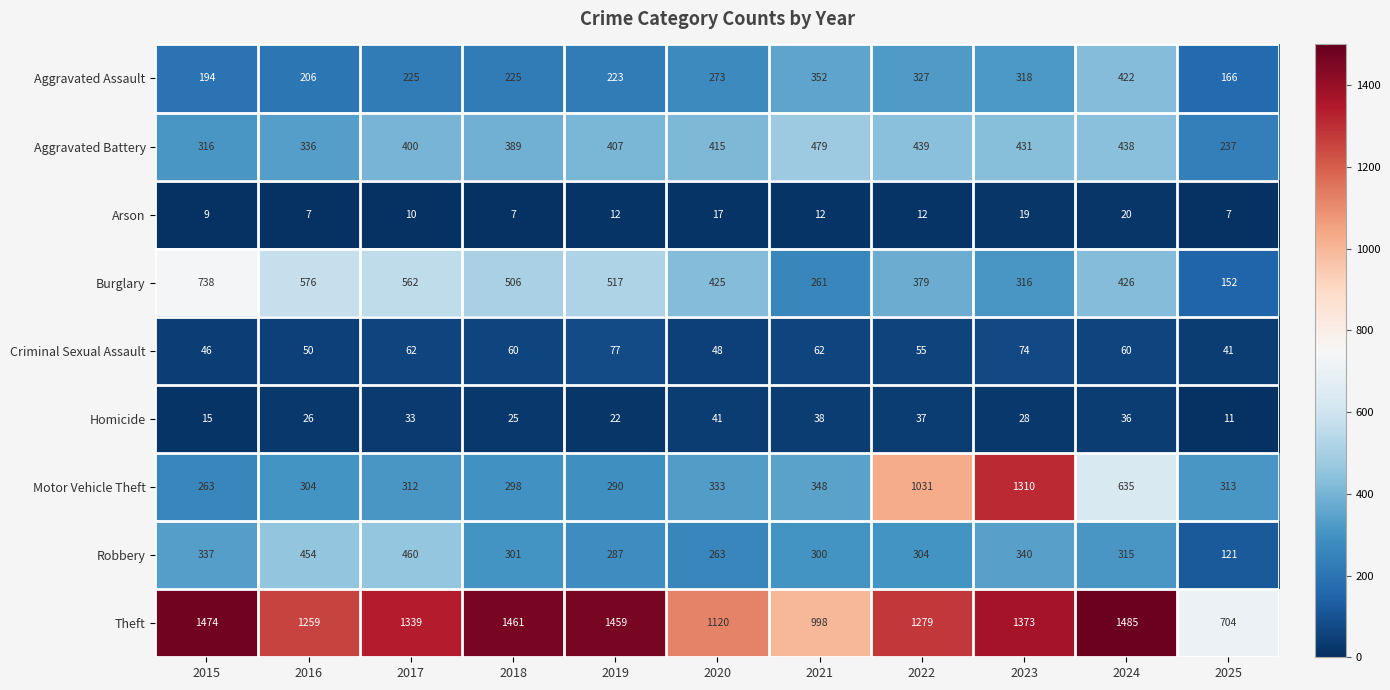

The Burglary series shows 506 at 2018. True or false?

True